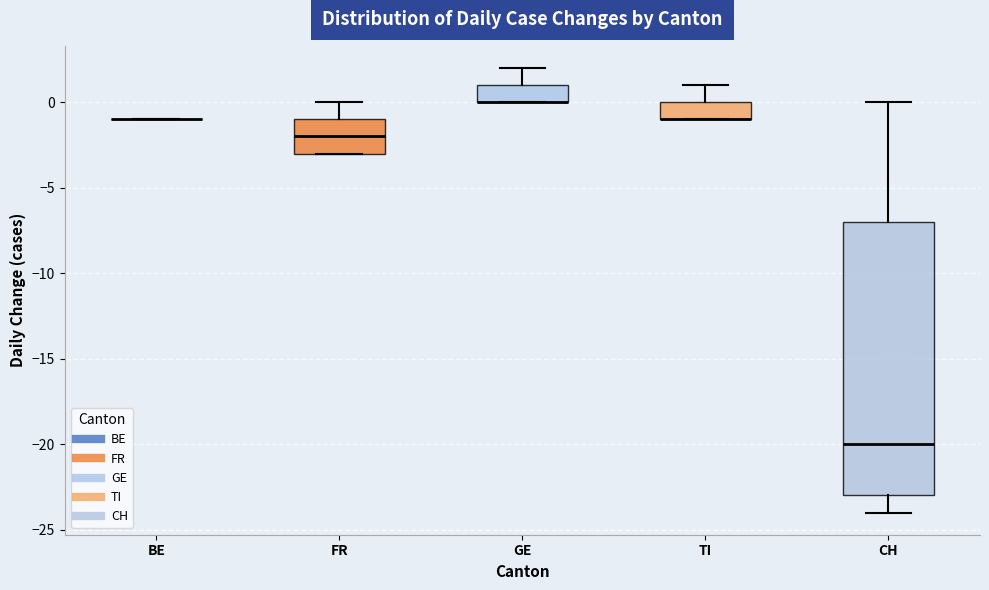

Reading left to right, transcribe this box plot: for each box, give where its median line is, the range the box spans, and where its two whiskers end, as read against the y-axis. The values are not printed on the chart, so give them approximately, as read against the axis.

BE: box collapsed to a line at -1, whiskers -1 to -1
FR: median -2, box -3 to -1, whiskers -3 to 0
GE: median 0 (drawn on the box's lower edge), box 0 to 1, whiskers 0 to 2
TI: median -1 (drawn on the box's lower edge), box -1 to 0, whiskers -1 to 1
CH: median -20, box -23 to -7, whiskers -24 to 0